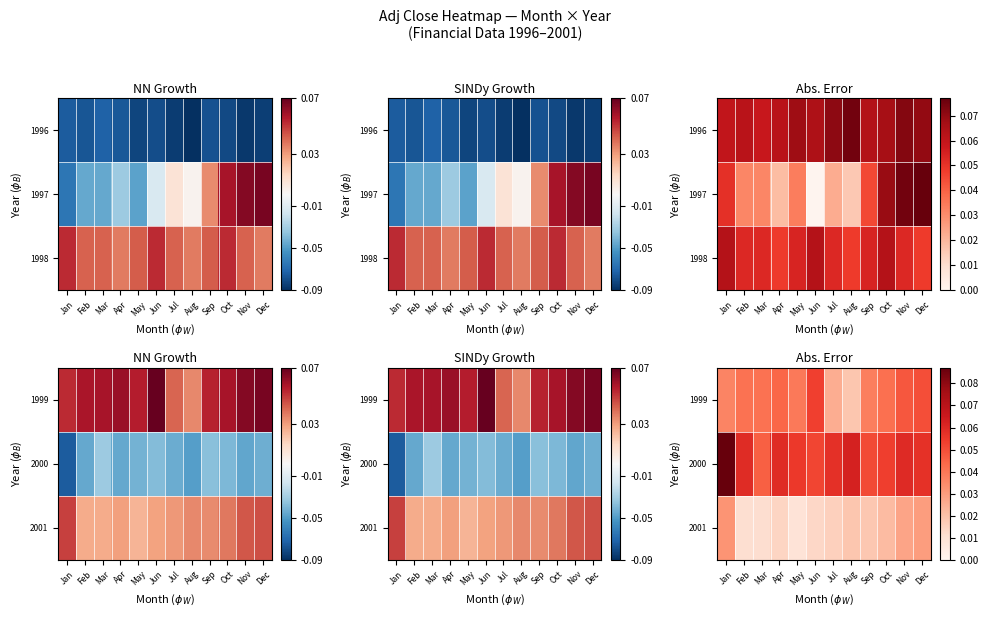

List the series in order of their peak value, lowest first.

2001, 1999, 2000